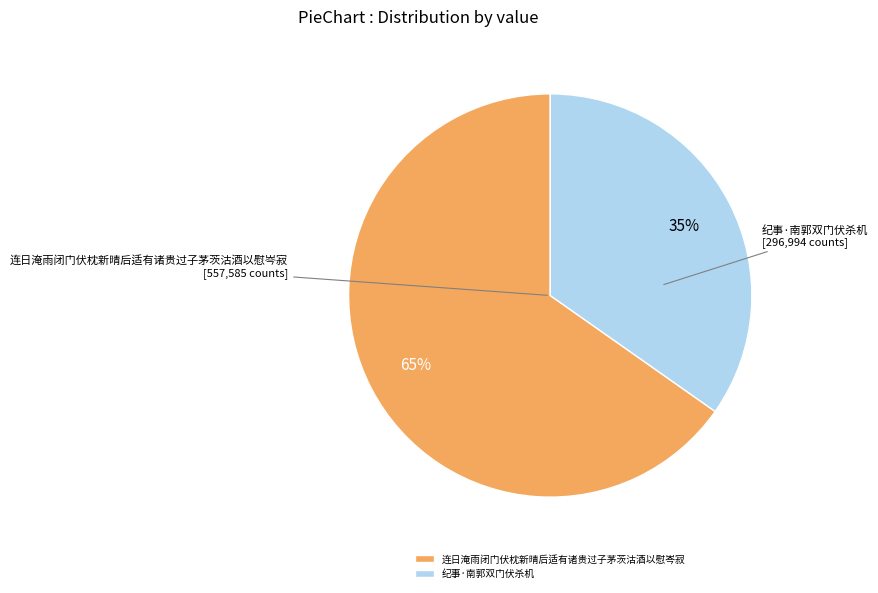

True or false: 连日淹雨闭门伏枕新晴后适有诸贵过子茅茨沽酒以慰岑寂 accounts for 77% of the total.

False